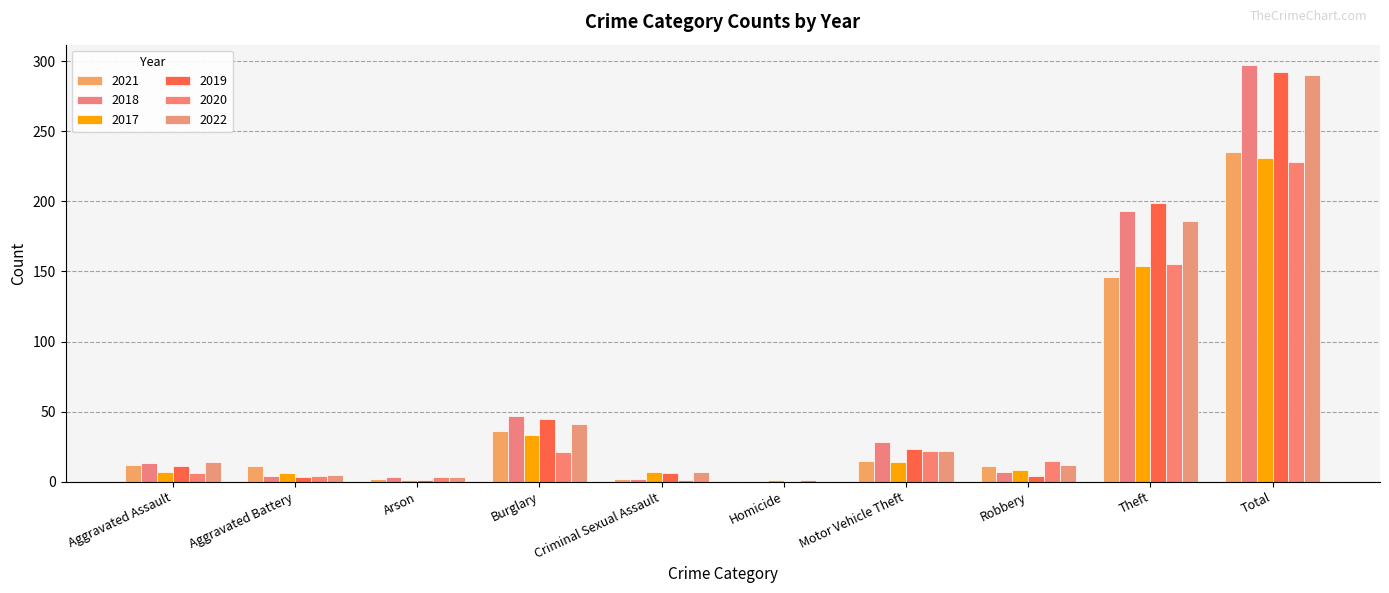

What is the total value across all series at Aggravated Battery?

33